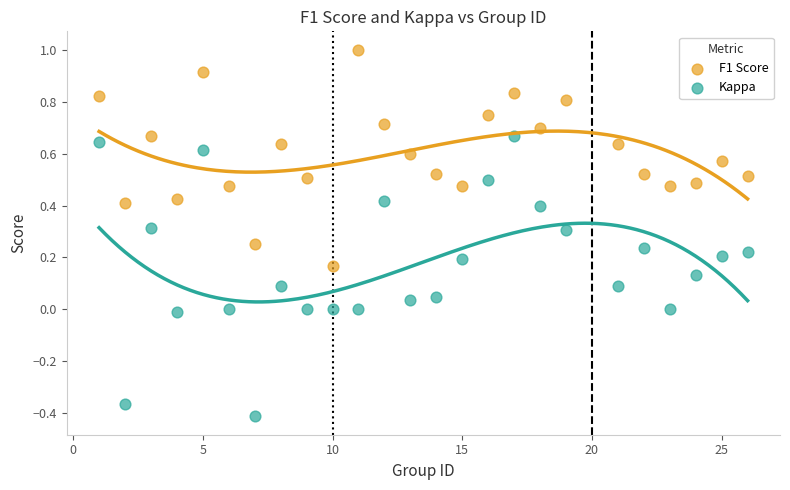

Which series reaches the maximum Y coordinate?

F1 Score